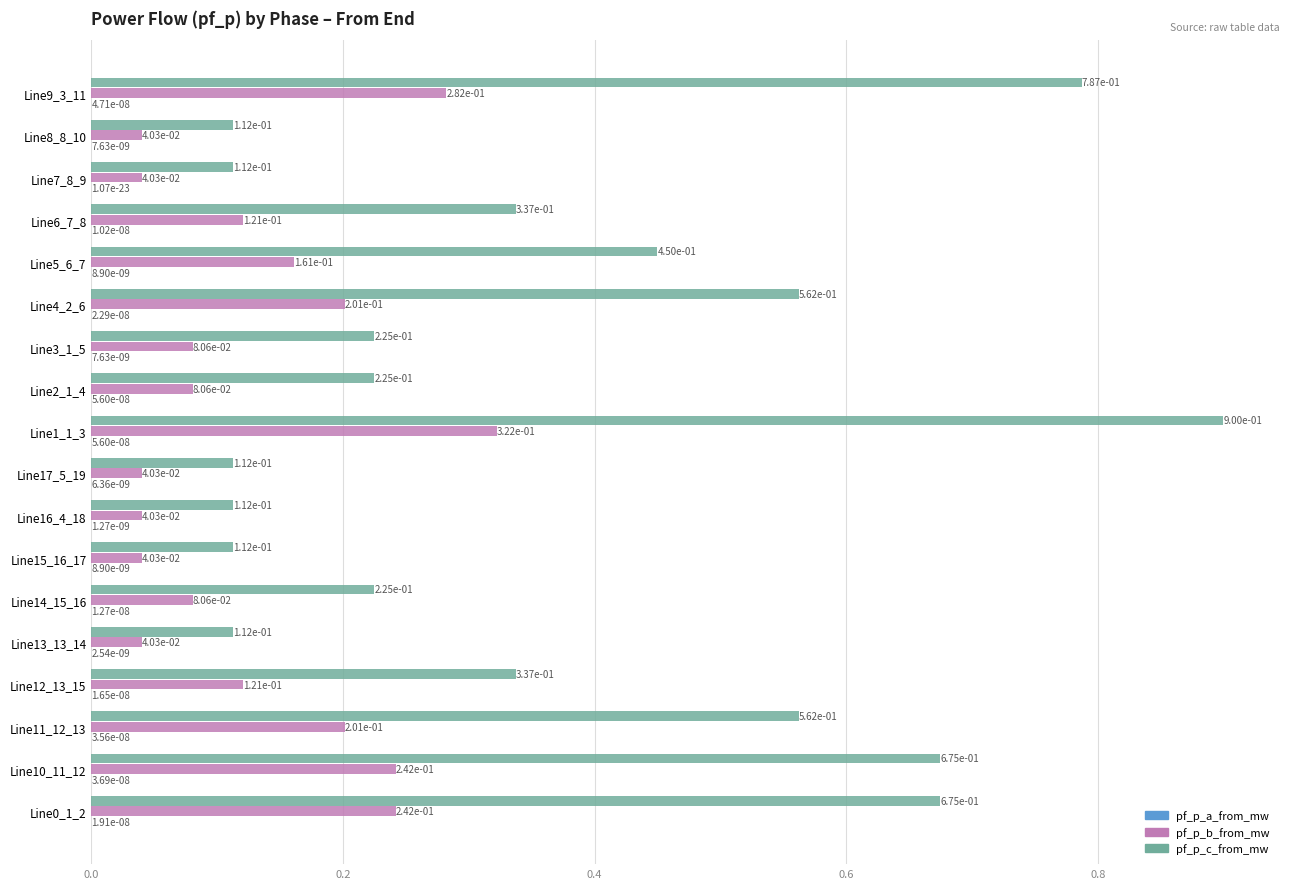

What is the sum of all pf_p_b_from_mw values?

2.4